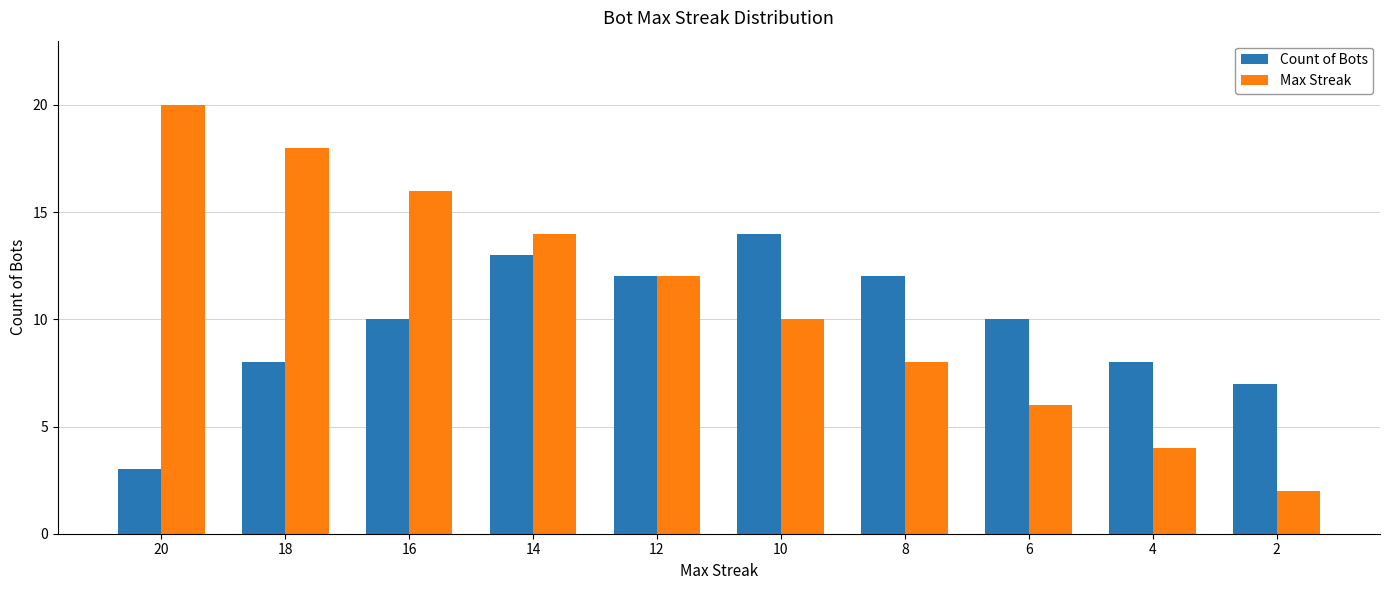

Where does the Max Streak series first go above 12?

20